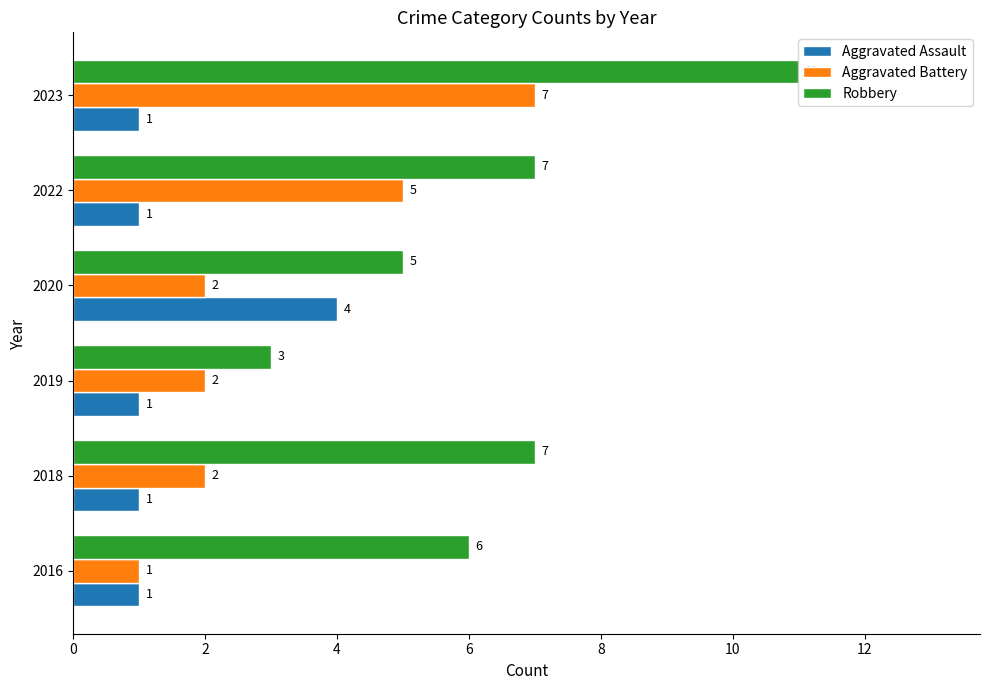

The Aggravated Assault series shows 1 at 2016. True or false?

True